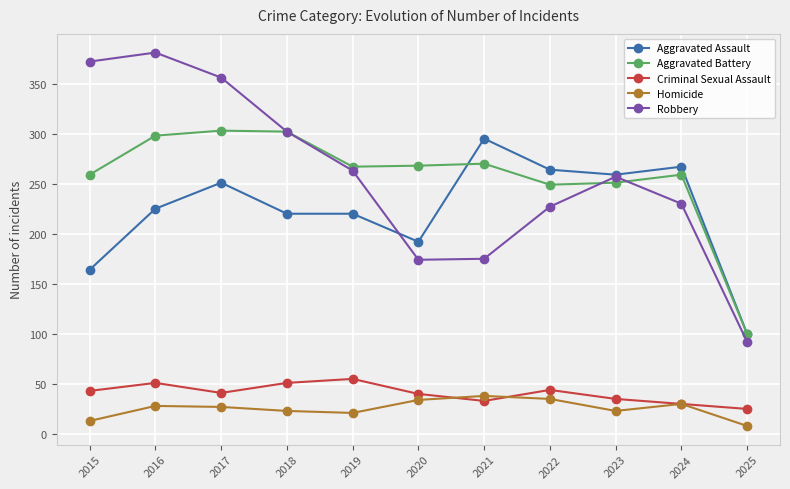

How many series are shown in this chart?

5